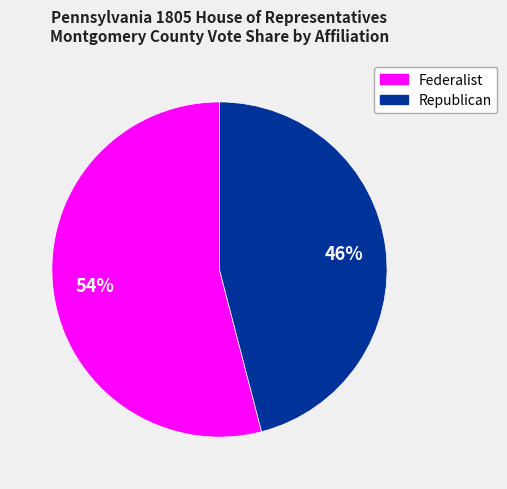

To the nearest percent, what is the difference between the largest and smallest slice percentages?

8%